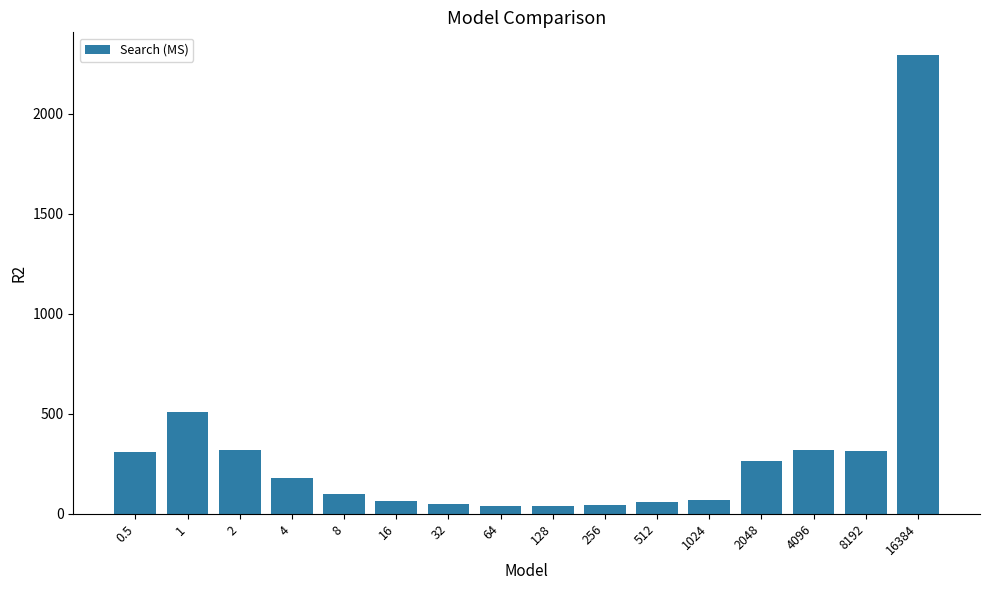

Are the bars grouped side by side (vs. stacked)?

No